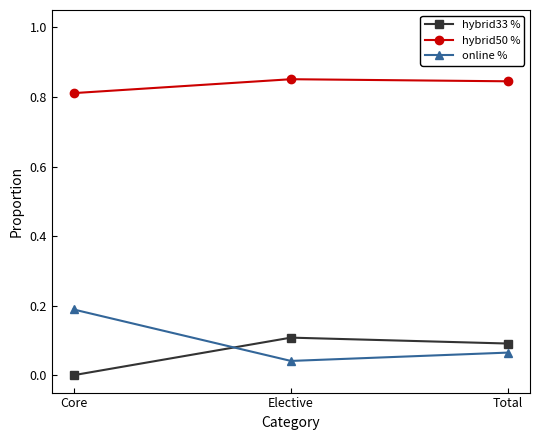

Rank the series by their maximum value, from lowest to highest.

hybrid33 %, online %, hybrid50 %